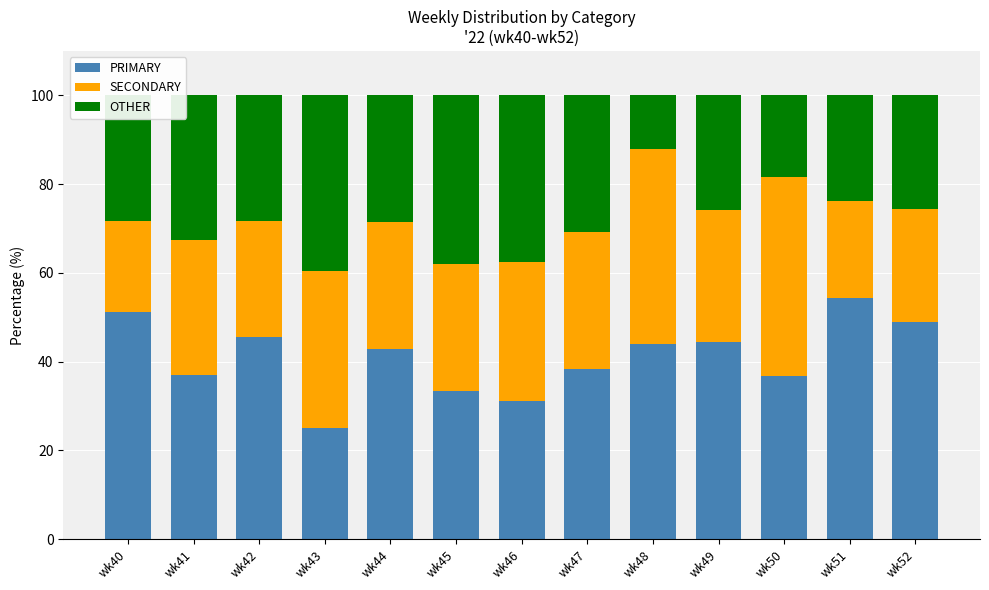

Which category has the lowest value in the PRIMARY series?

wk43